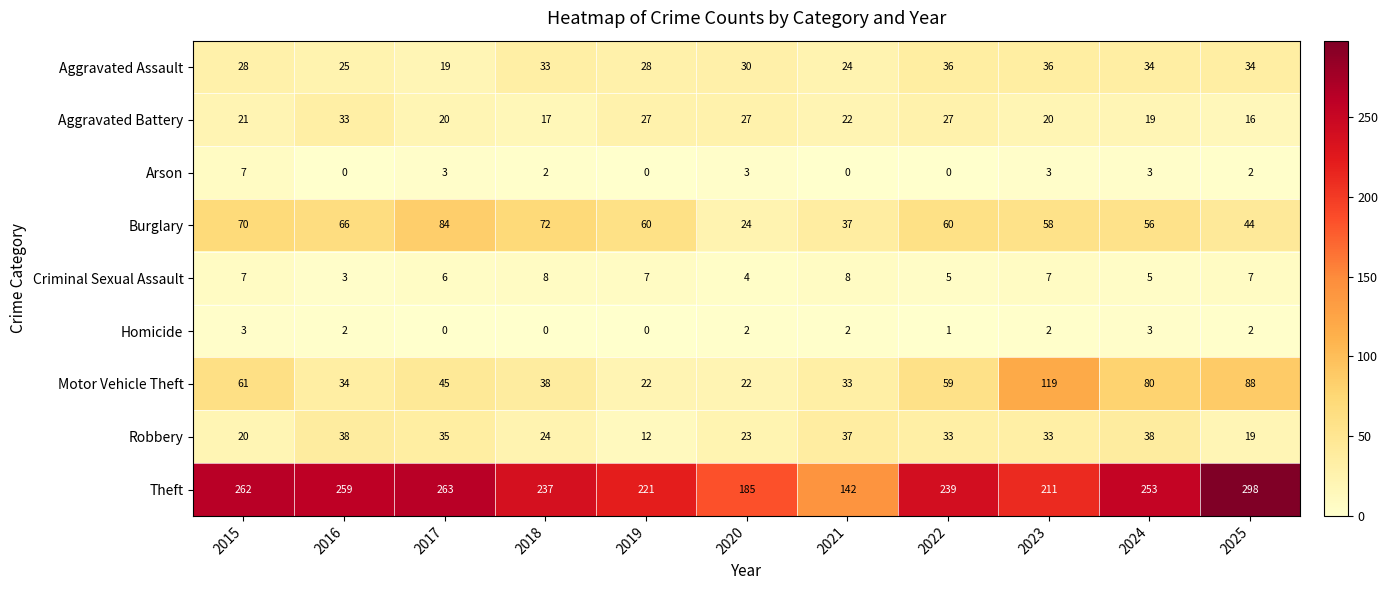

At 2018, list the series in order from smallest to largest.

Homicide, Arson, Criminal Sexual Assault, Aggravated Battery, Robbery, Aggravated Assault, Motor Vehicle Theft, Burglary, Theft